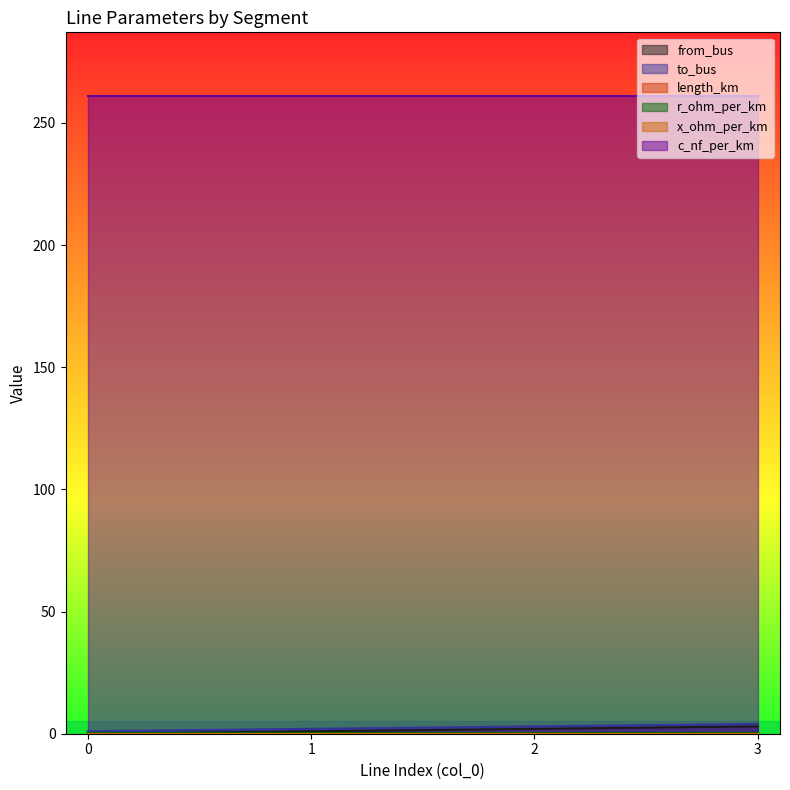

Does the chart display data point markers on the line(s)?

No